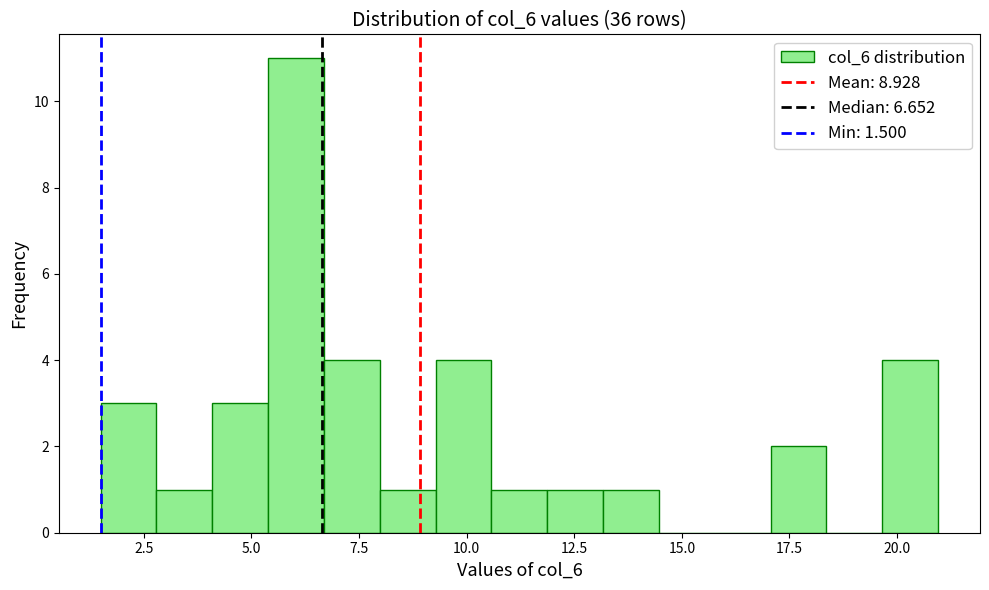

Around what value on the x-axis is the tallest bar? Give the approximate position of its centre, as read against the axis.

6.0